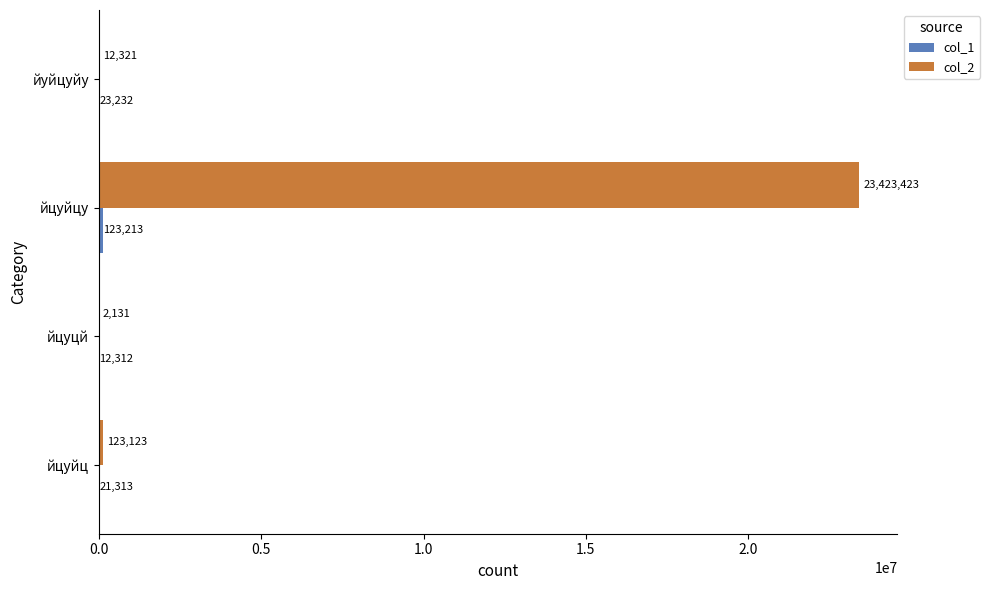

Between йцуйц and йуйцуйу, which series saw the biggest shift?

col_2